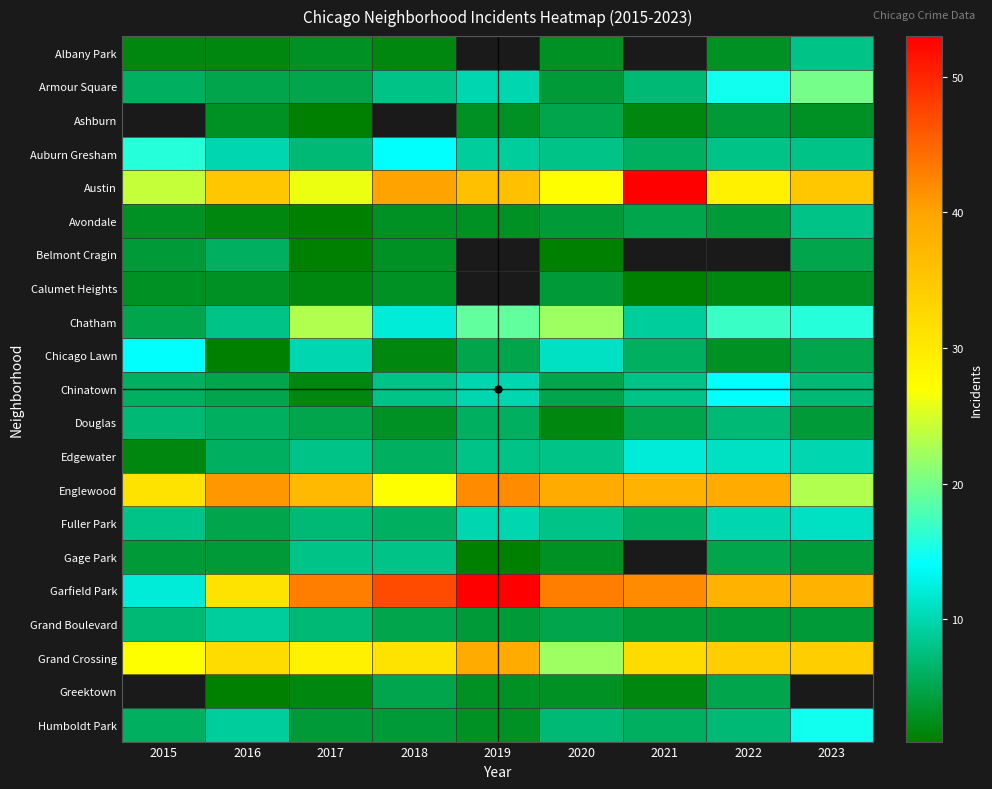

True or false: Grand Boulevard has a value of 5.0 at 2018.

True